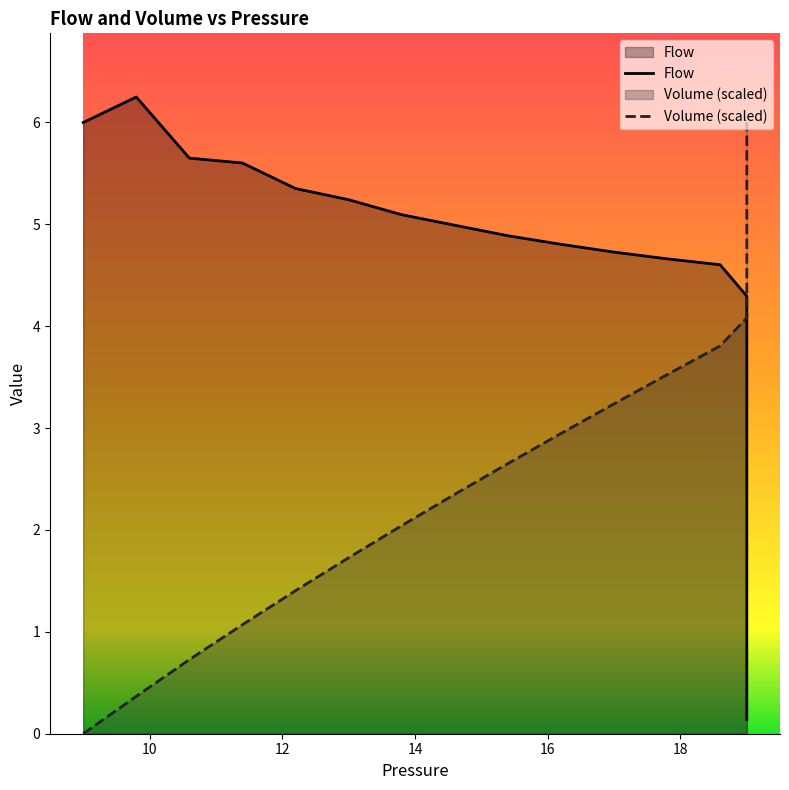

How many lines are shown in the chart?

2